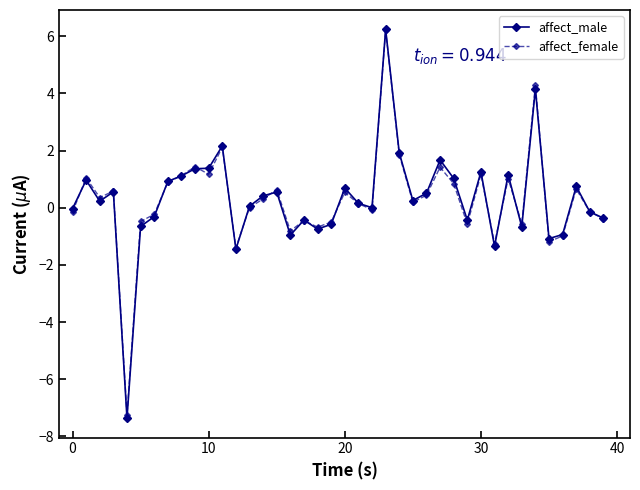

How many distinct data groups are displayed?

2